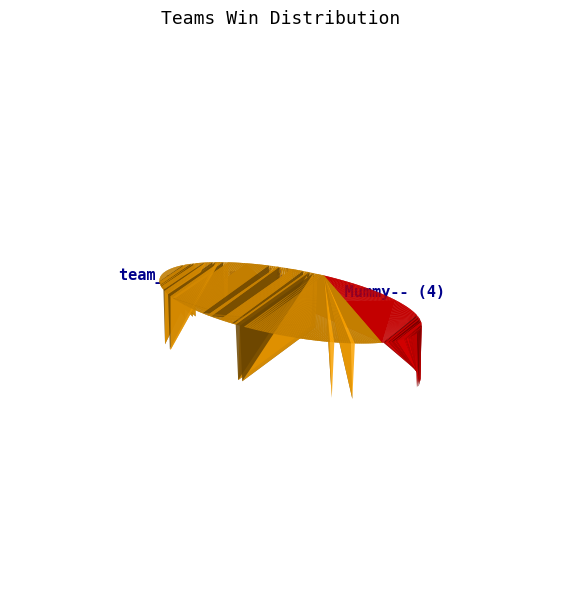

Count the number of slices in the pie.

2